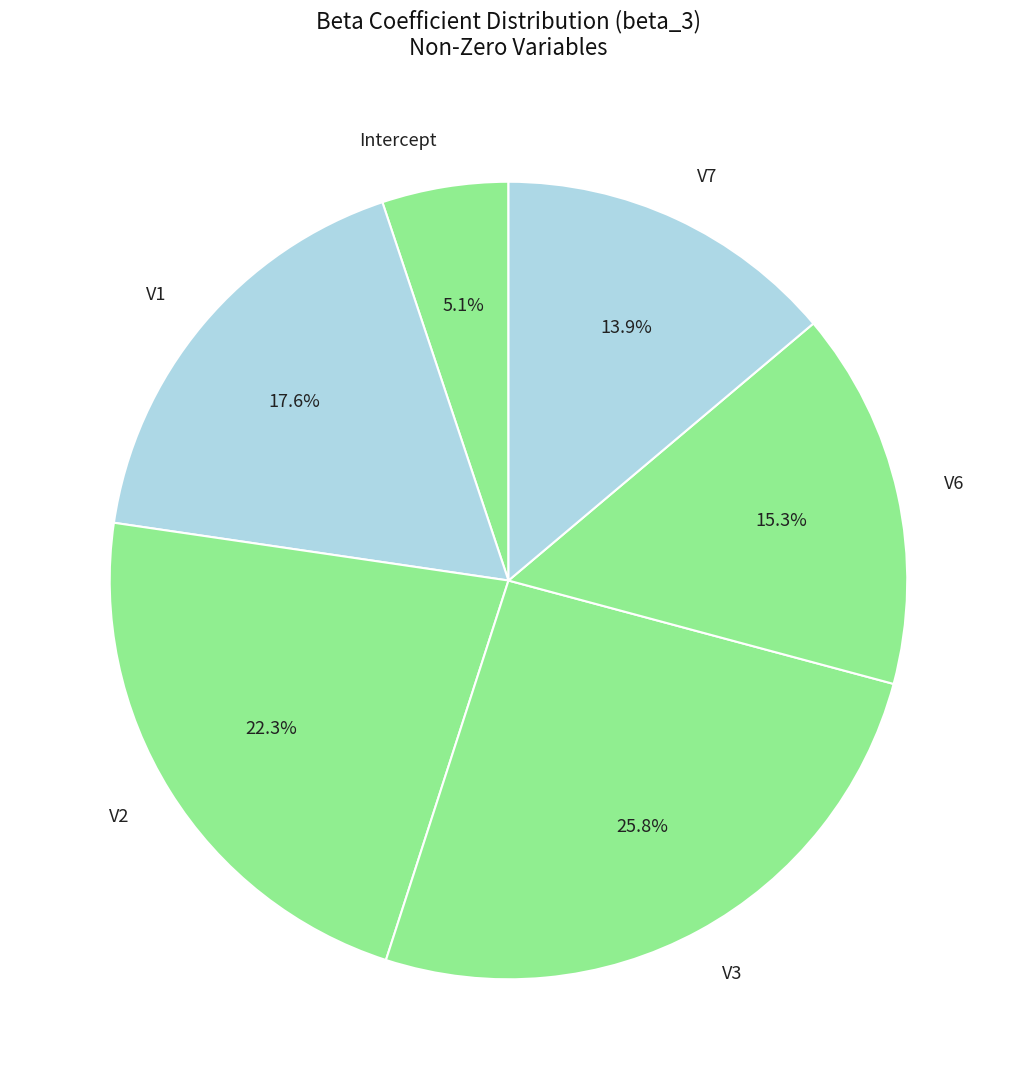

Which category has the smallest portion of the pie?

Intercept